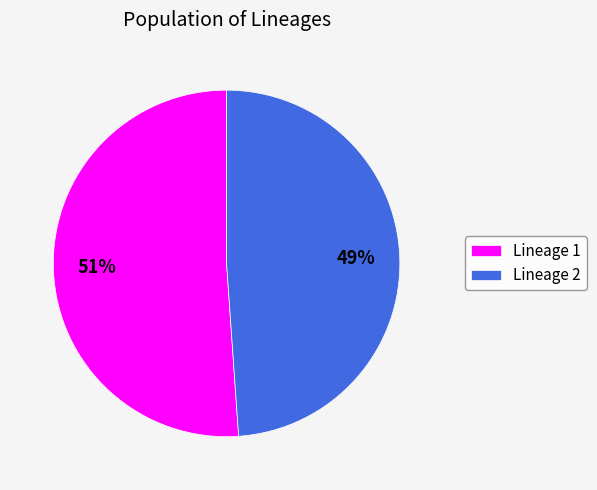

Which slice is the largest?

Lineage 1